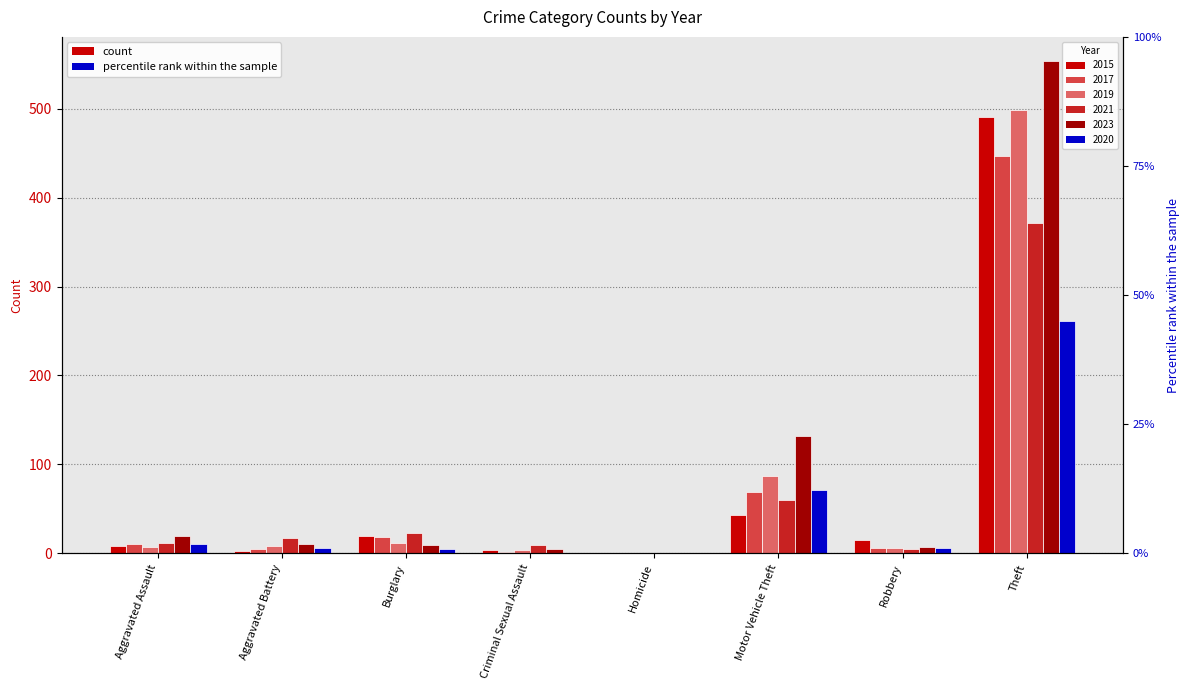

What is the sum of the 2017 values at Criminal Sexual Assault and Robbery?

8